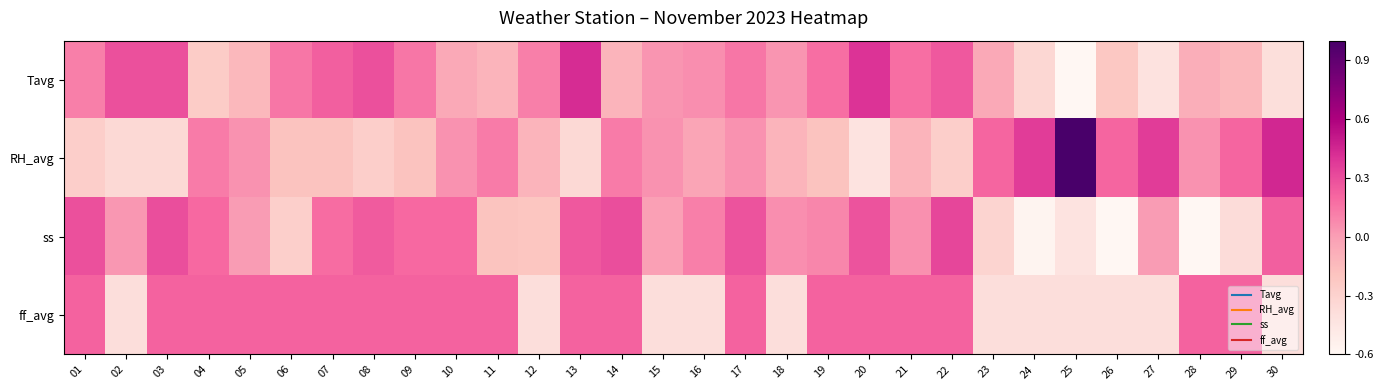

How many categories are shown in the chart?

30